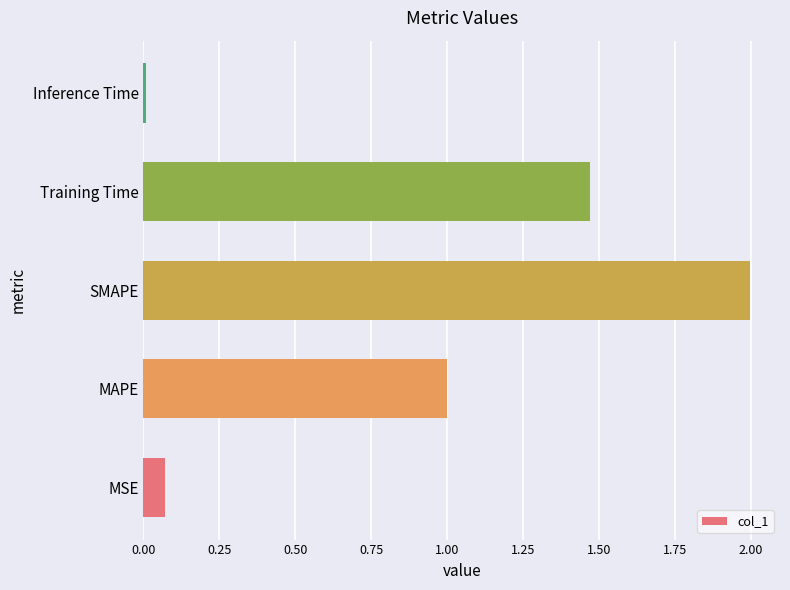

Which label corresponds to the smallest value in the chart?

Inference Time